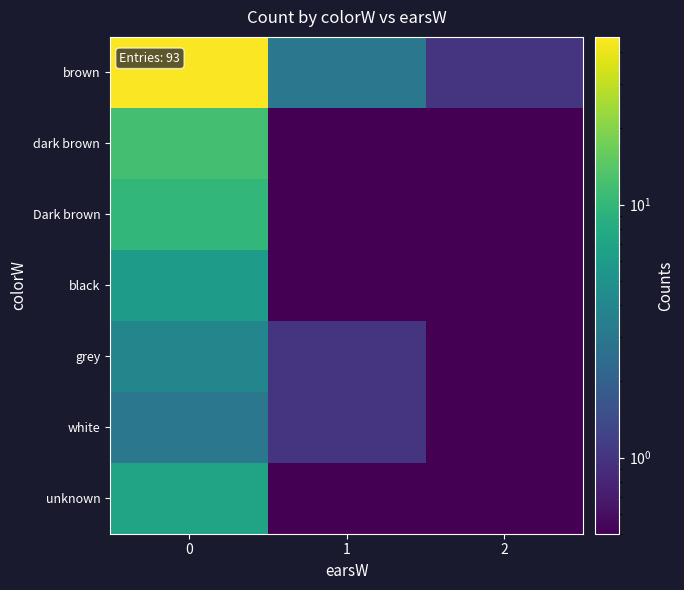

Which series has the largest total across all categories?

brown